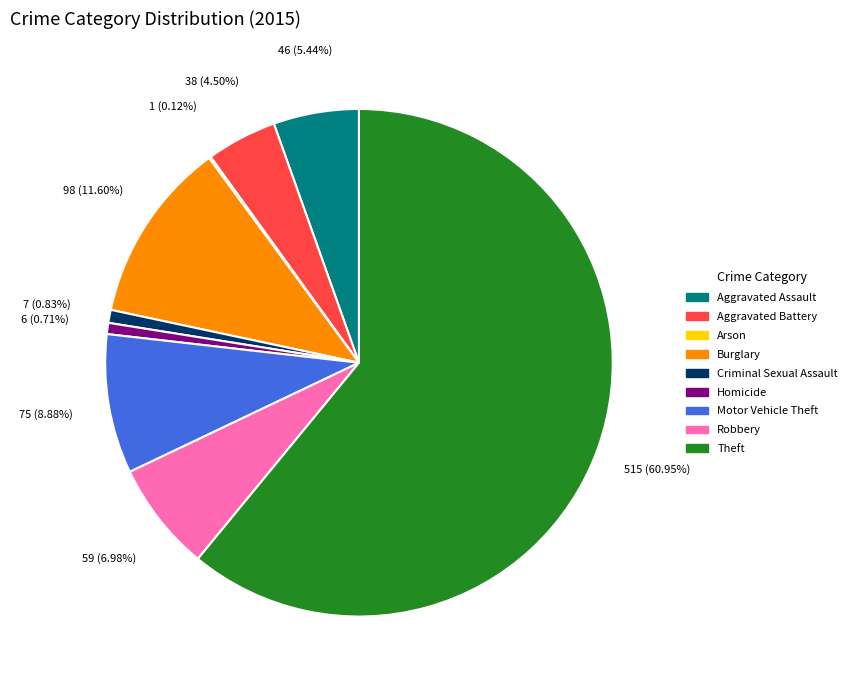

Is there a majority slice in this chart?

Yes